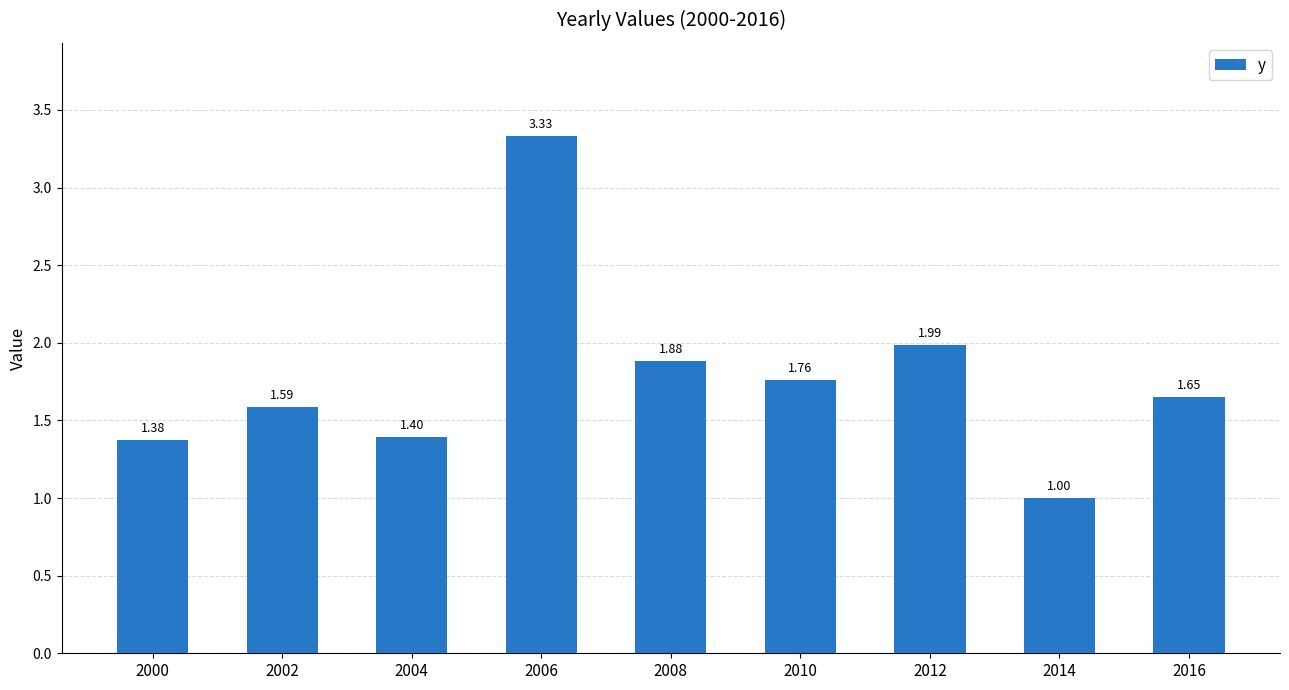

List the labels in order of value, largest first.

2006, 2012, 2008, 2010, 2016, 2002, 2004, 2000, 2014